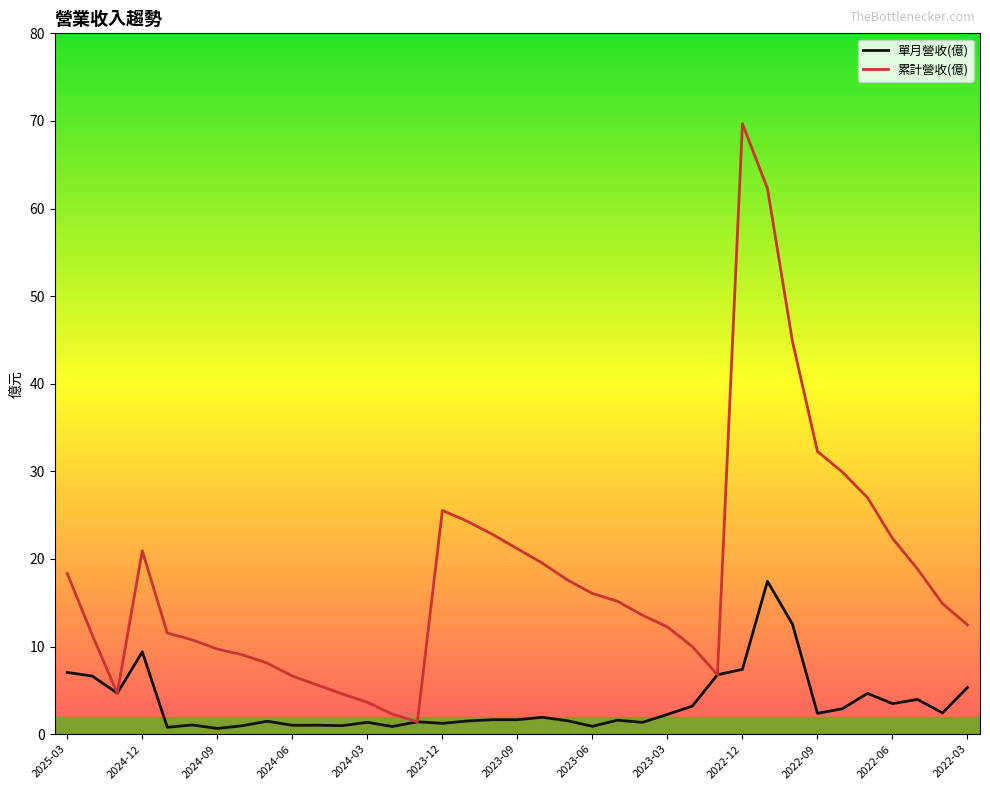

What is the difference between the maximum and minimum values in the 單月營收(億) series?

16.8